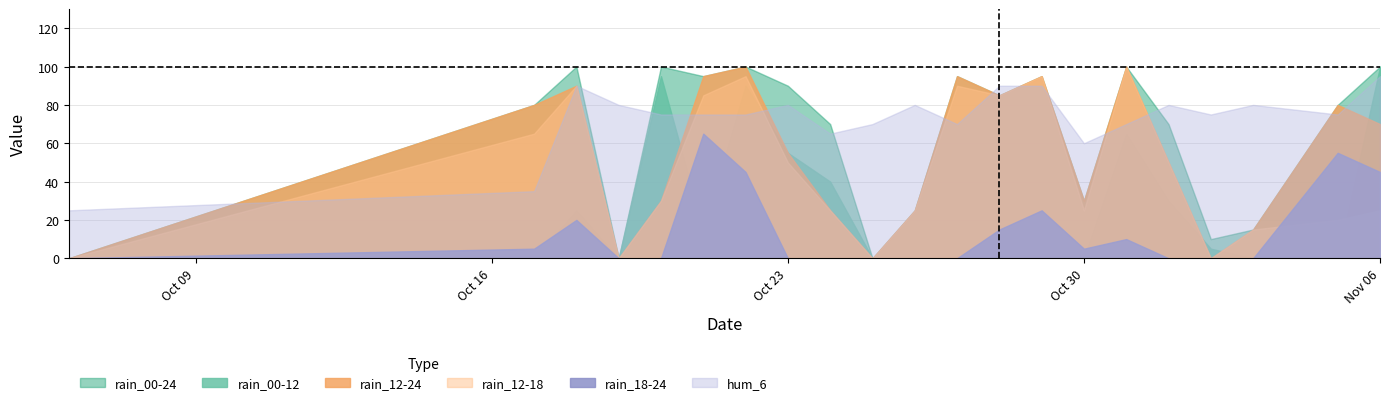

True or false: rain_00-12 has more than 0 interior local peaks.

True